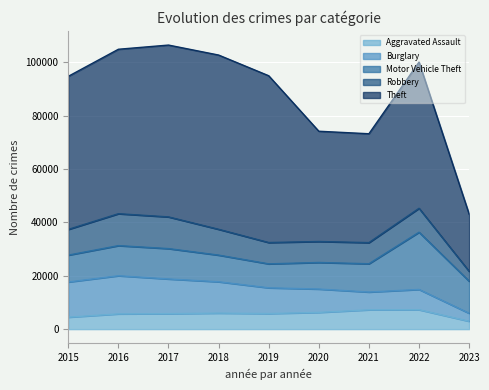

At 2023, list the series in order from largest to smallest.

Theft, Motor Vehicle Theft, Robbery, Burglary, Aggravated Assault